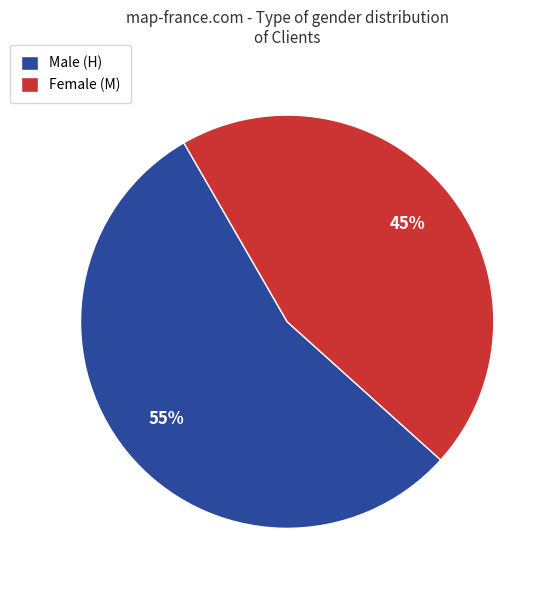

How many segments does this pie chart have?

2